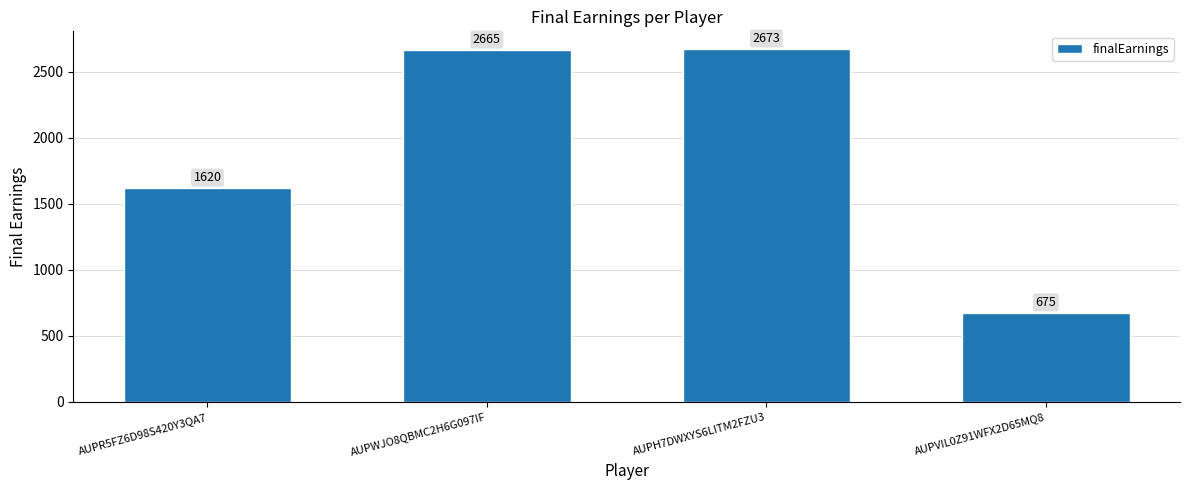

True or false: the data shows 606 at AUPR5FZ6D98S420Y3QA7.

False